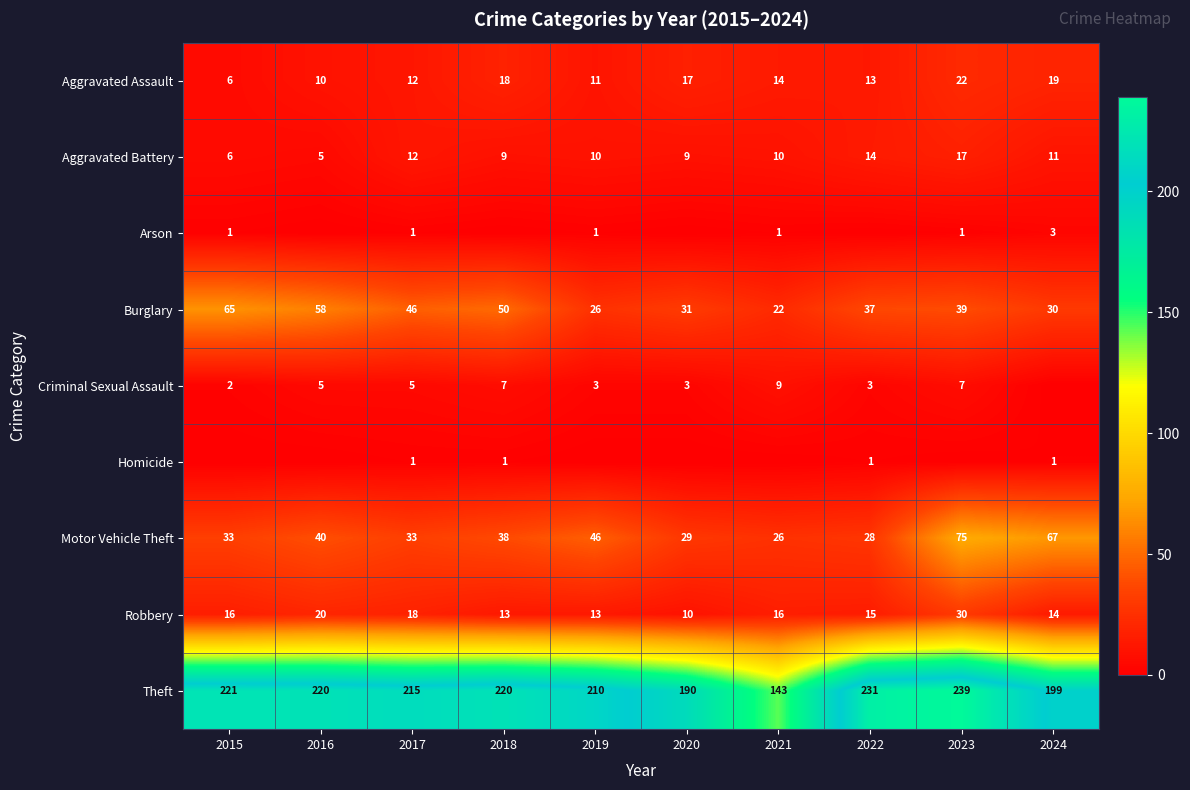

Count the number of categories in the chart.

10